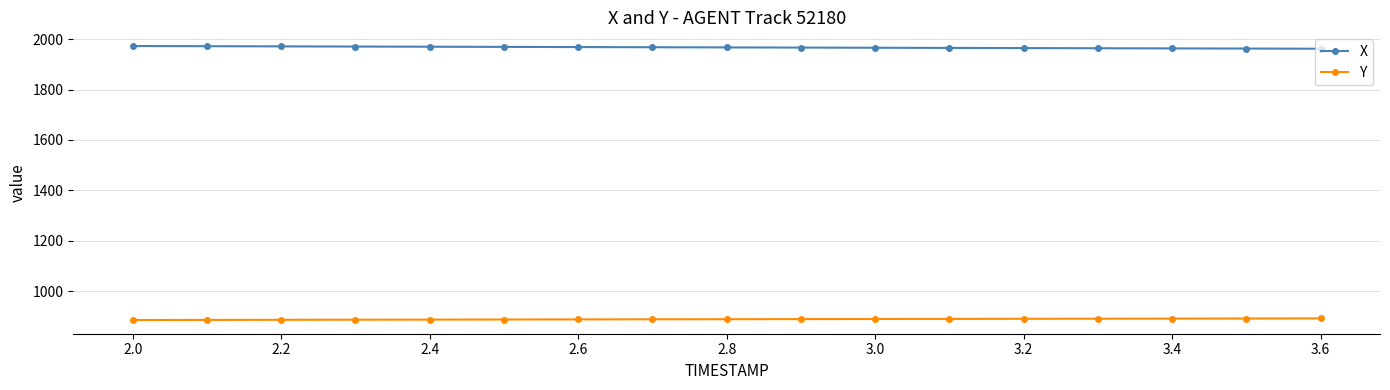

Rank the series by their maximum value, from highest to lowest.

X, Y